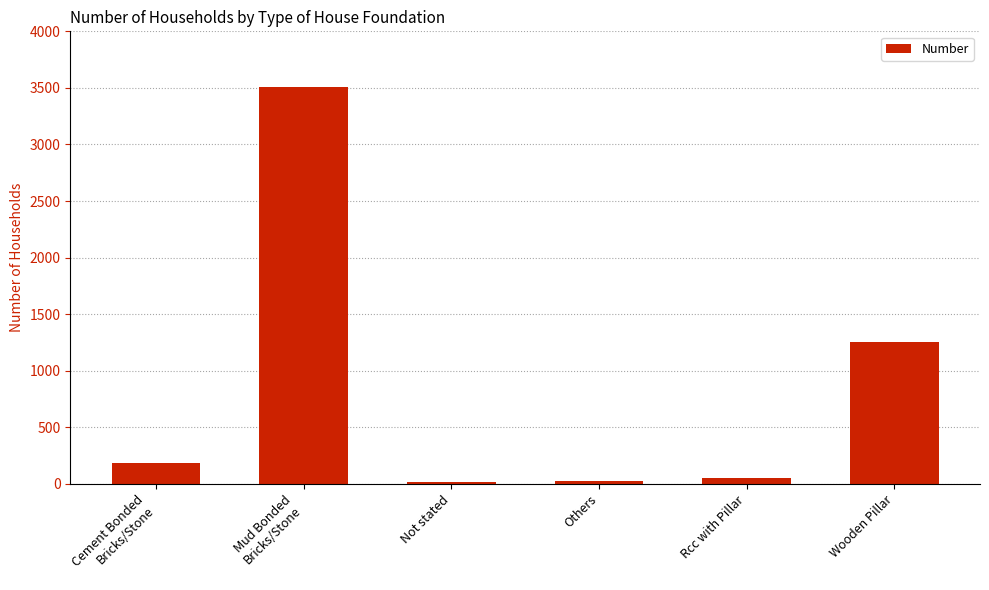

What is the sum of the values at Others and Wooden Pillar?

1287